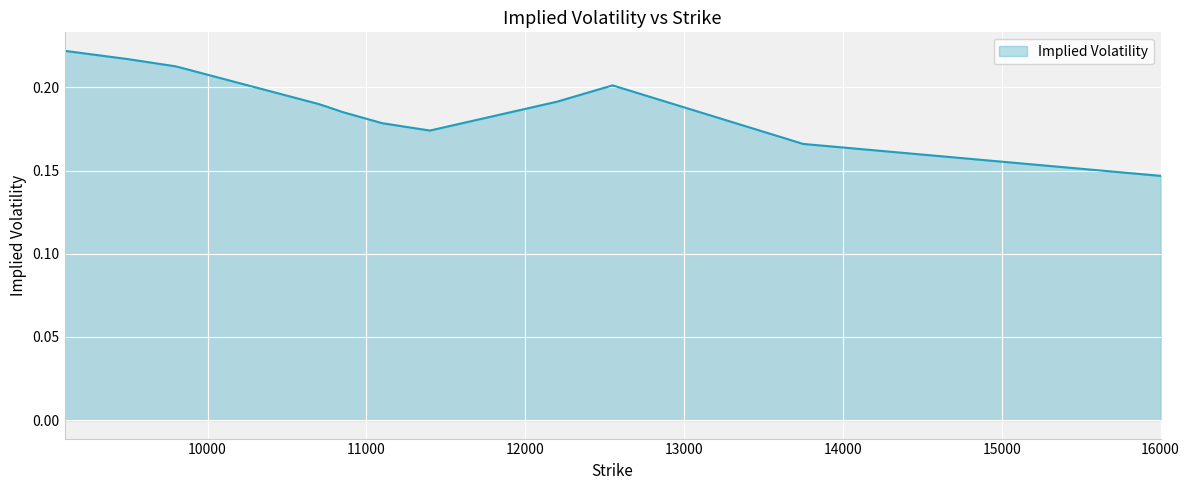

Does the chart display data point markers on the line(s)?

No